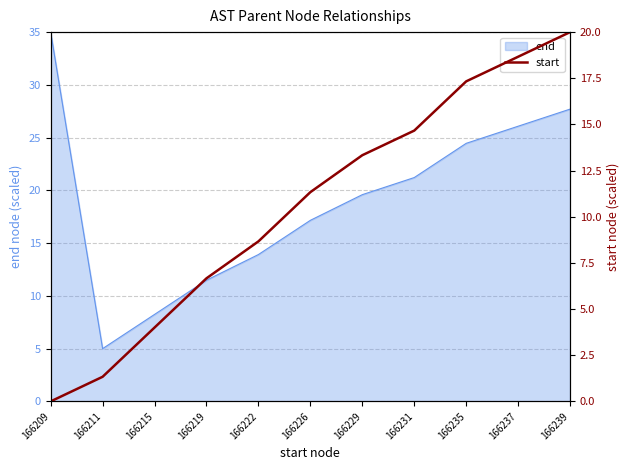

List the labels in order of value, largest first.

166239, 166237, 166235, 166231, 166229, 166226, 166222, 166219, 166215, 166211, 166209